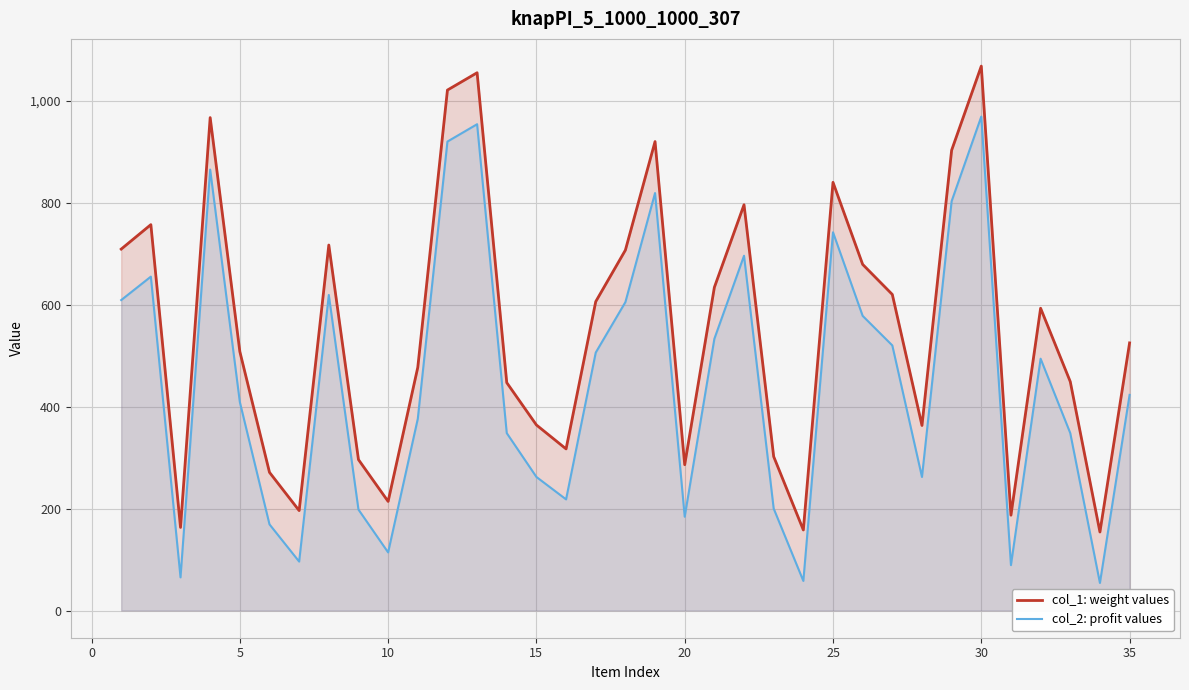

True or false: col_1 (weight) has more than 0 interior local peaks.

True